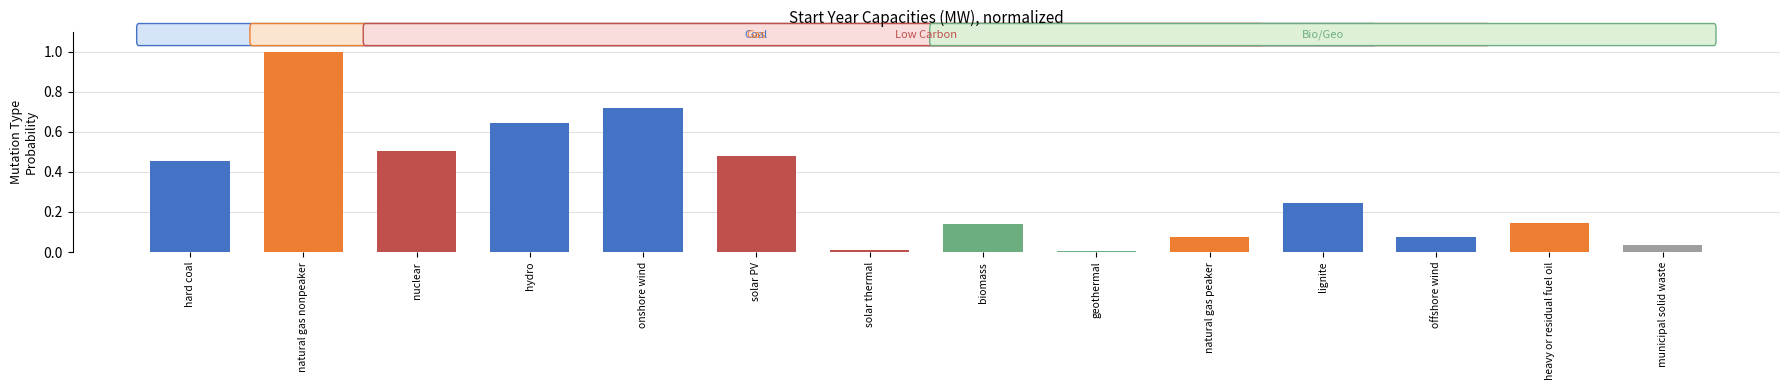

Count the number of data series in this chart.

1